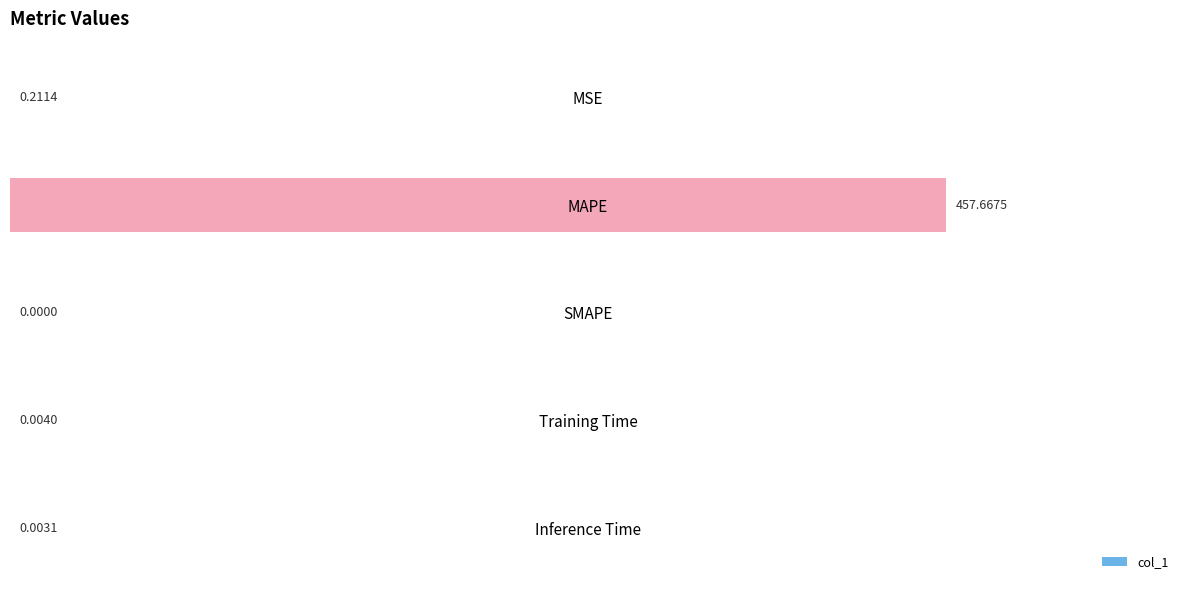

At which label is the value closest to 228?

MSE